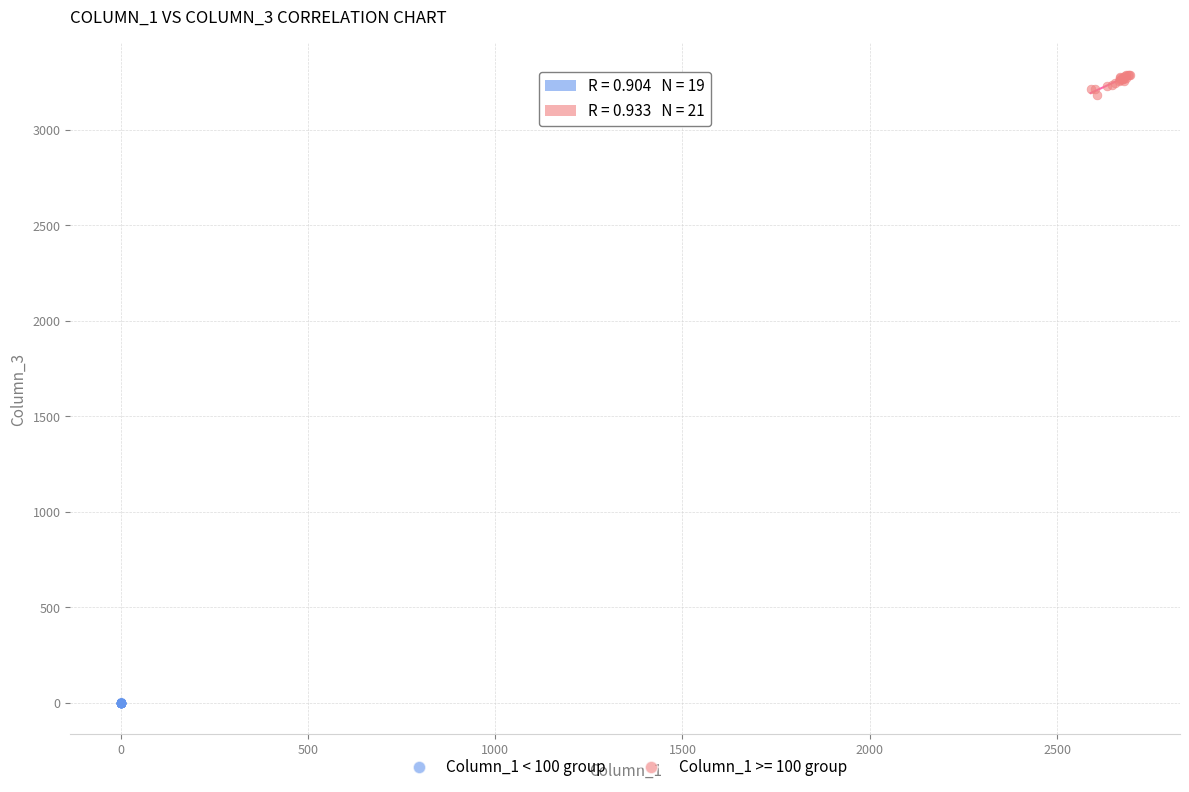

Which series reaches the minimum Y coordinate?

Column_1 < 100 group